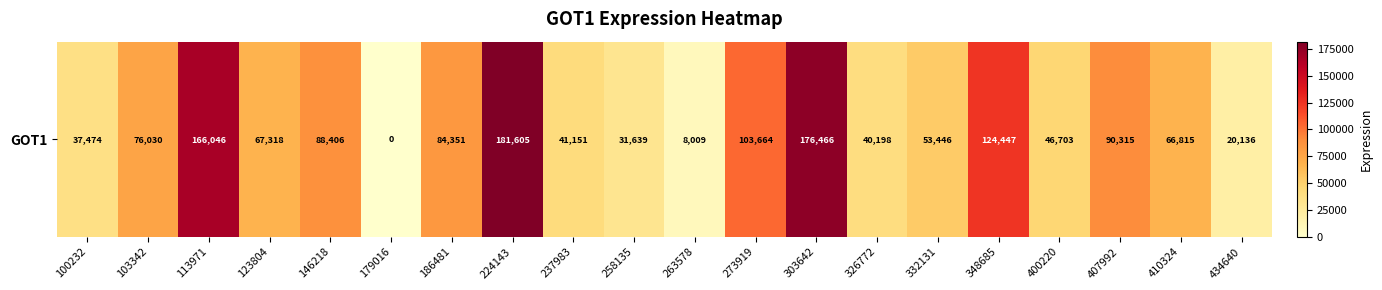

What is the greatest value displayed?

181605